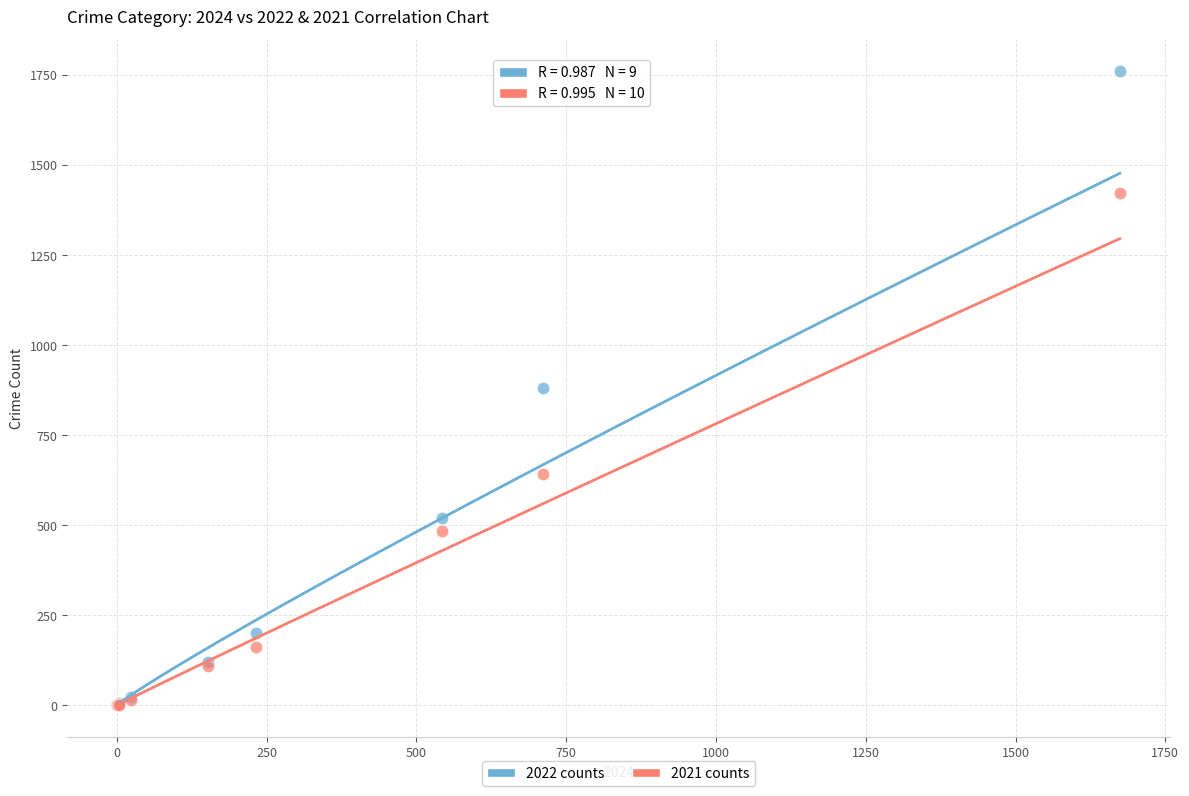

Which series has the widest spread of Y values?

2022 counts